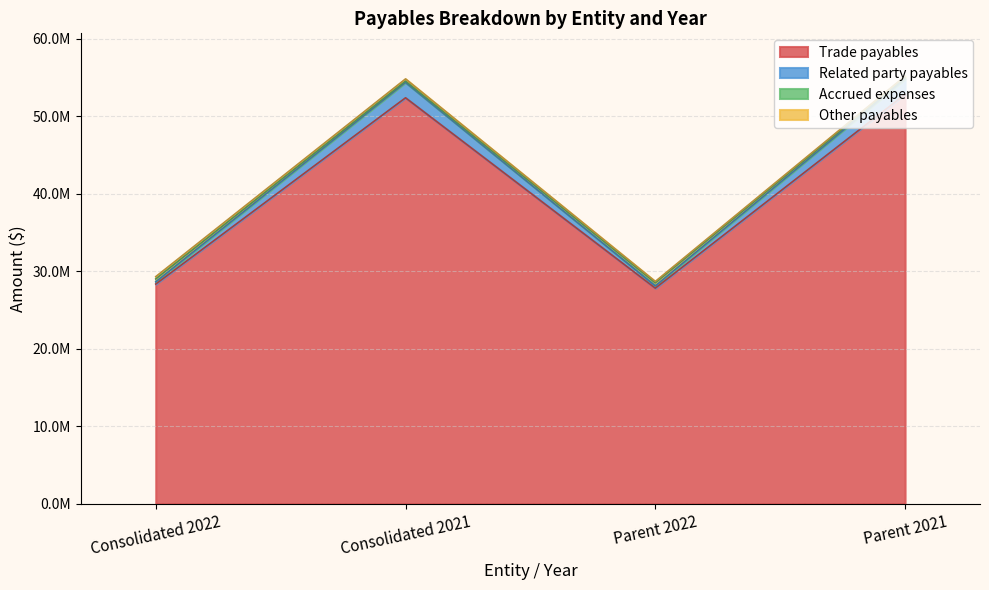

True or false: Accrued expenses and Trade payables cross at least once.

False